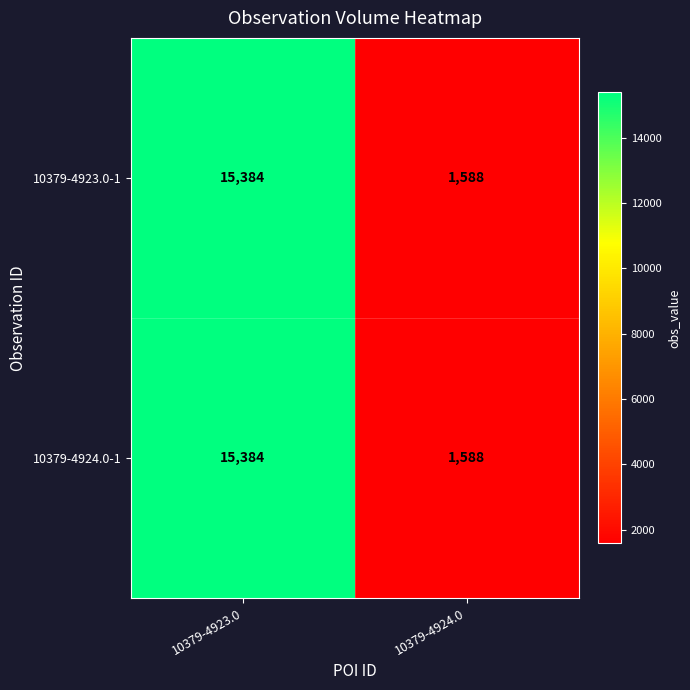

Reading right to left, list all the values displayed in this chart.

10379-4923.0-1: 1588	15384
10379-4924.0-1: 1588	15384